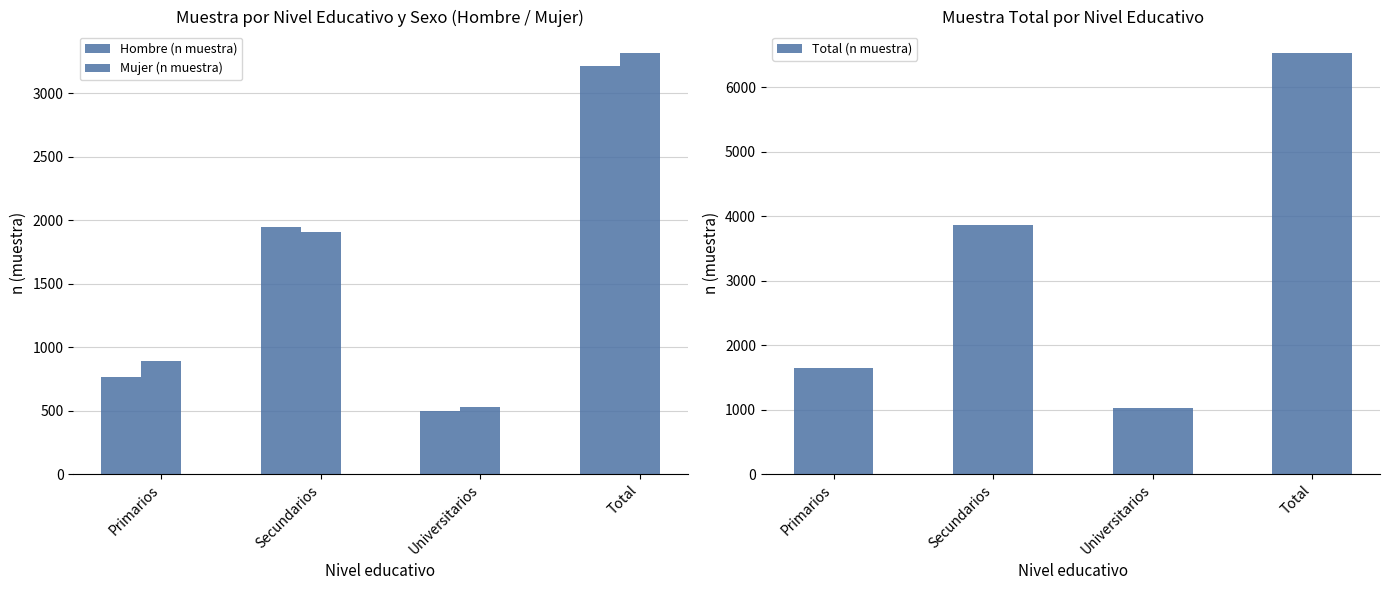

Which series has the widest spread of values?

Total (n muestra)